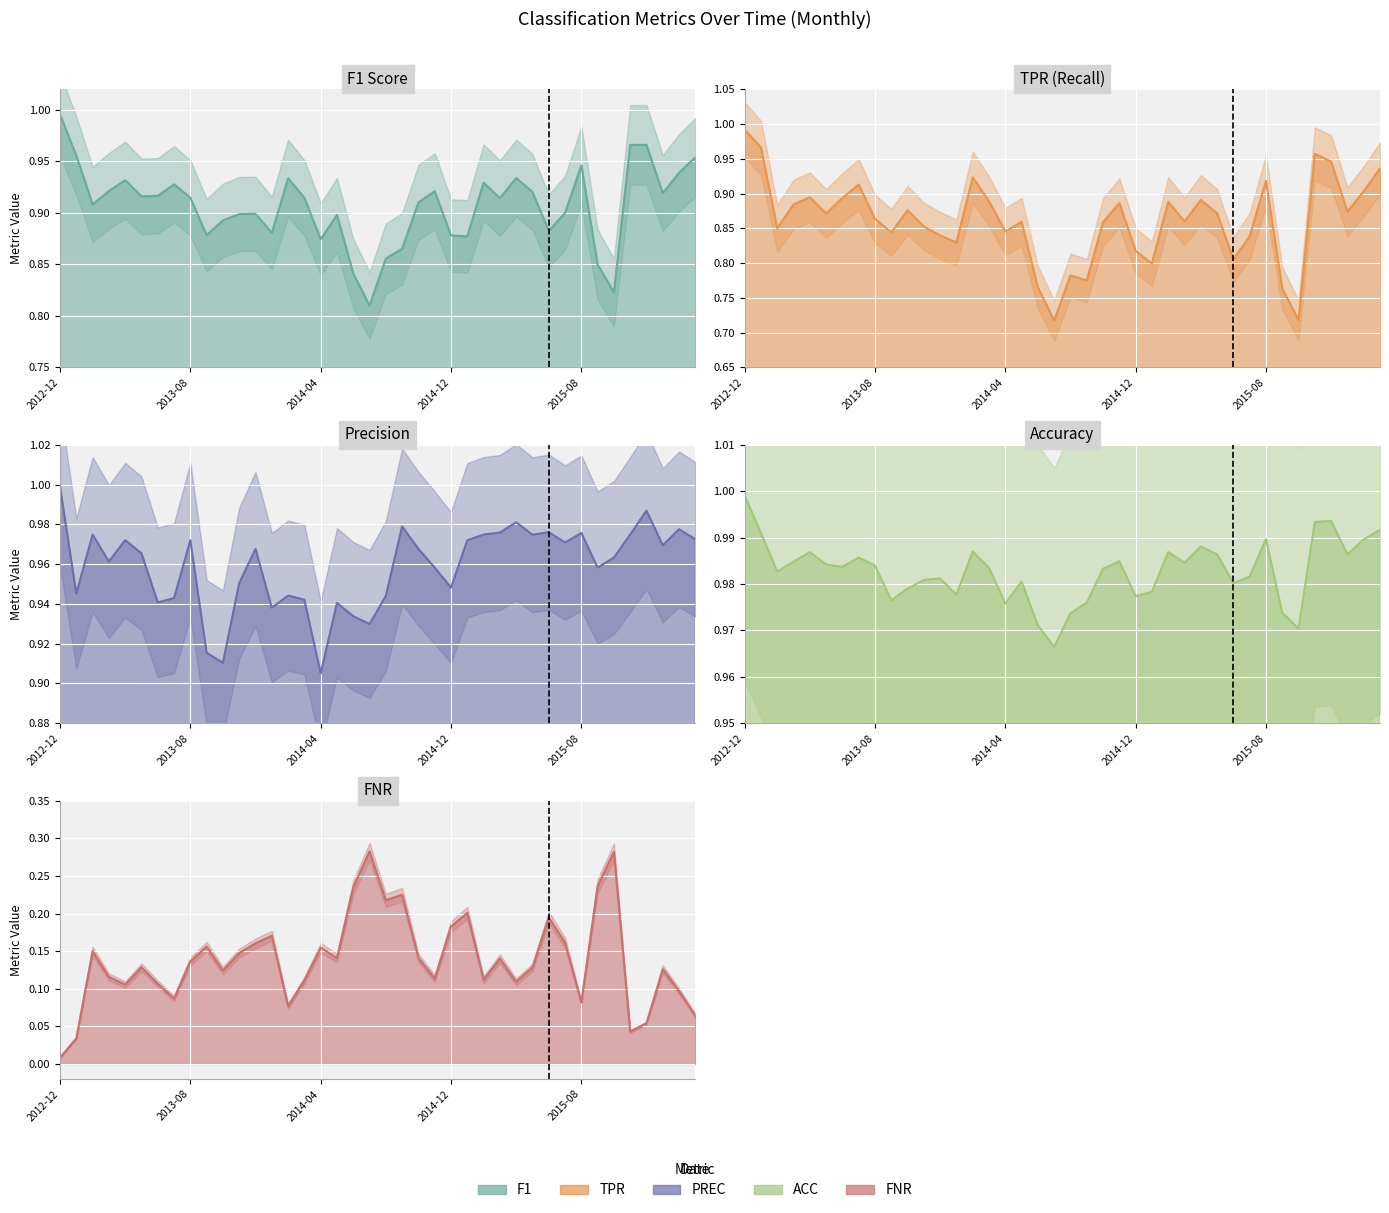

True or false: ACC and TPR intersect in this chart.

False